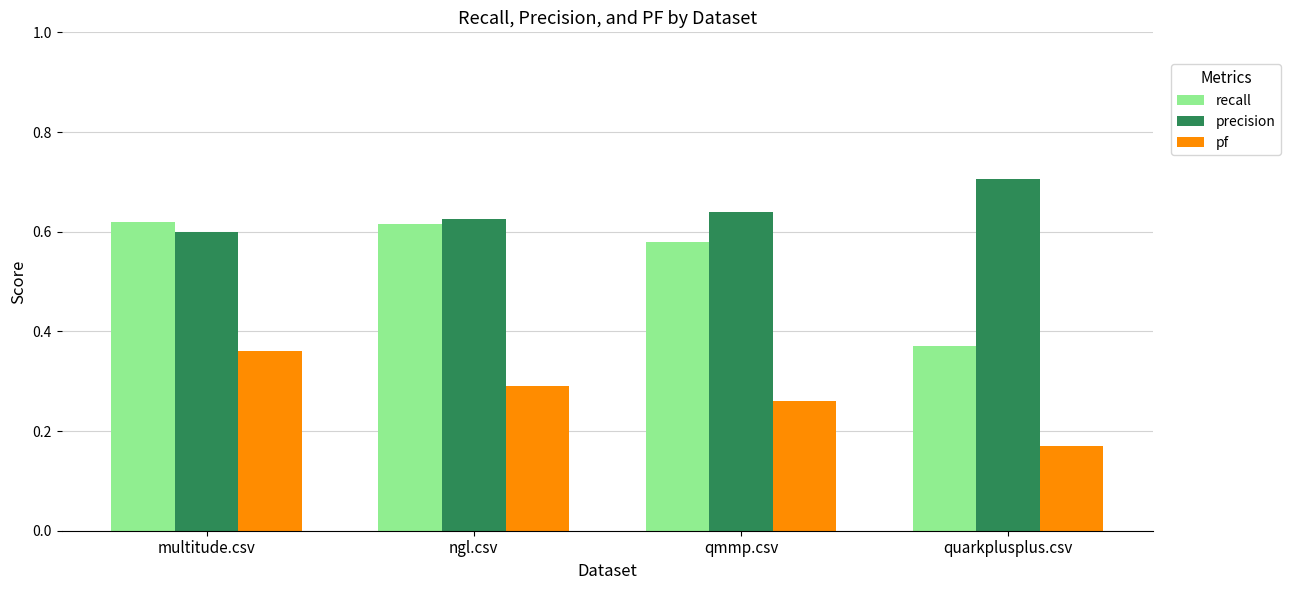

Which category has the highest value in the pf series?

multitude.csv